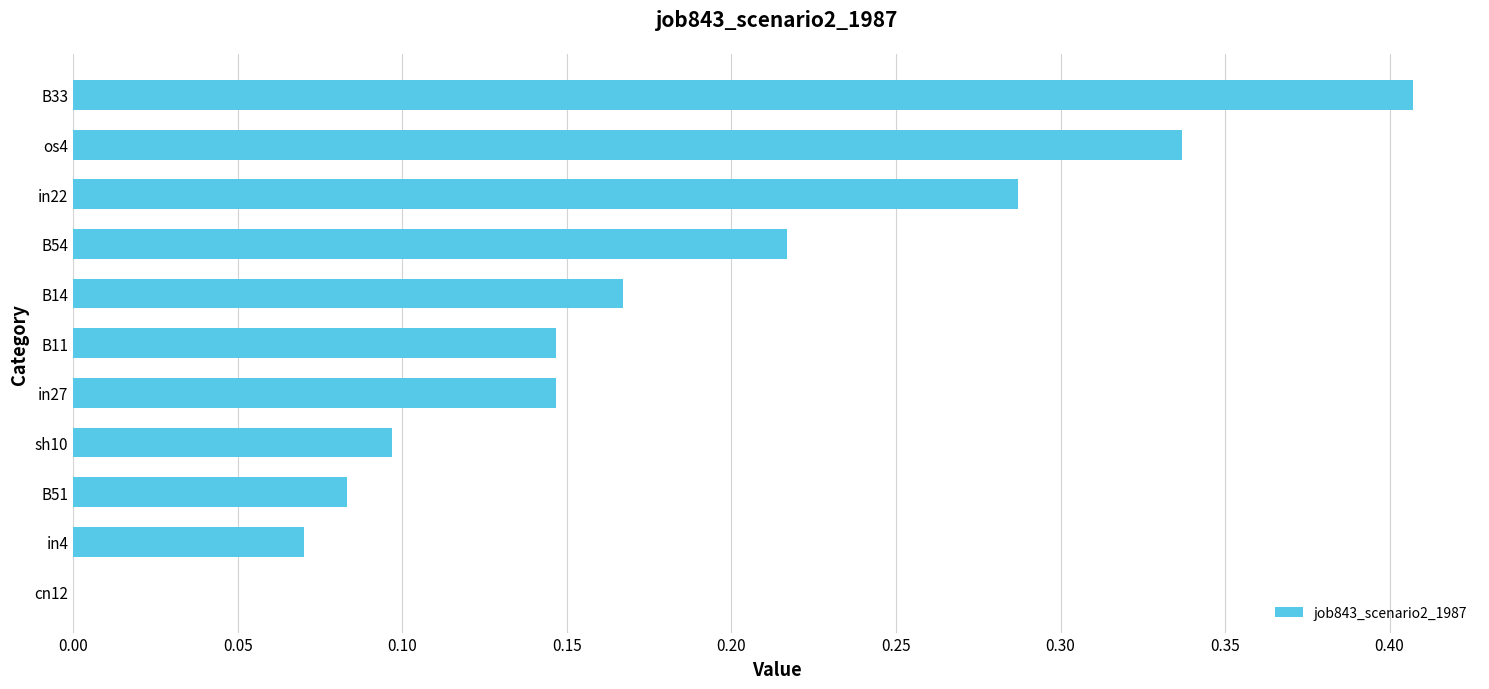

True or false: the data shows 0.0 at cn12.

True